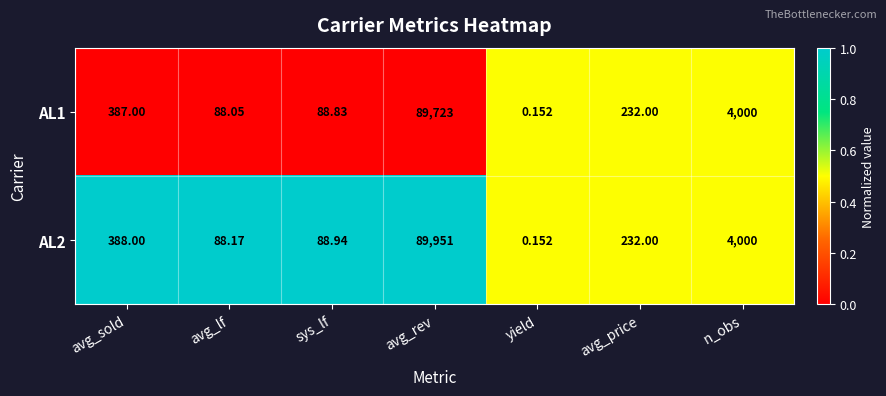

Which category has the highest value across all series?

avg_rev